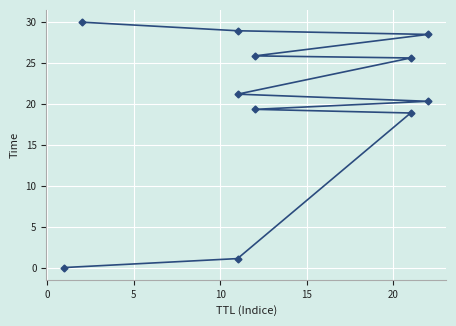

The chart shows a value of 29.5 at 15. True or false?

False